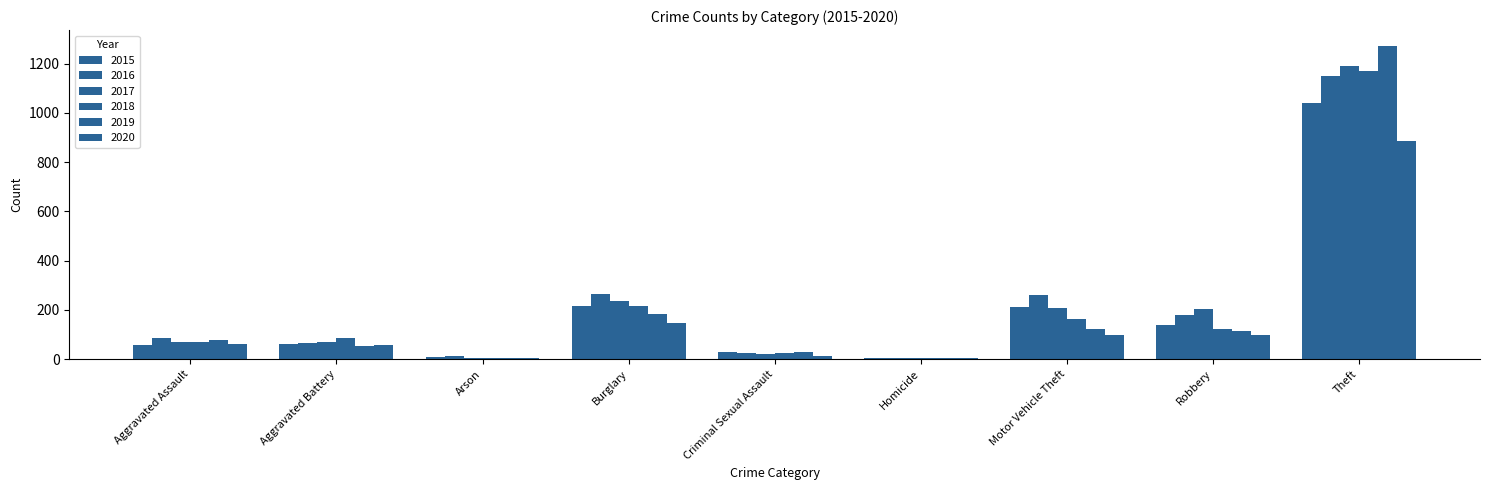

How many data points does each series have?

9